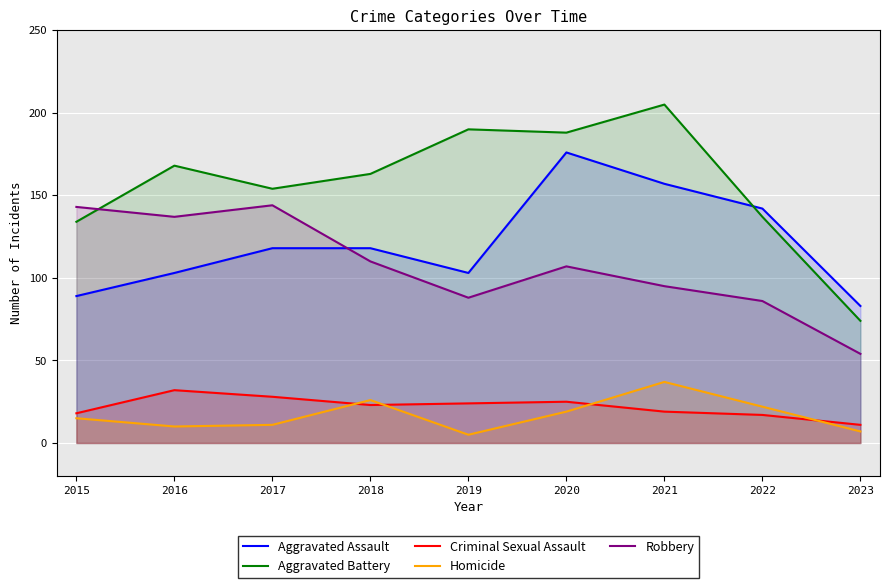

At how many categories does at least one series exceed 116?

8